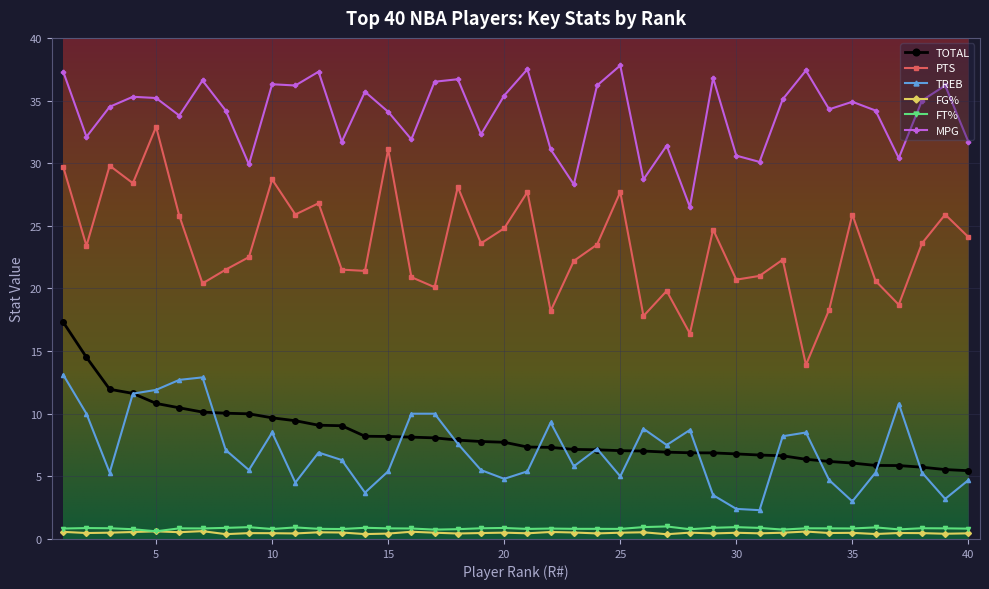

True or false: FT% has more than 2 interior local peaks.

True